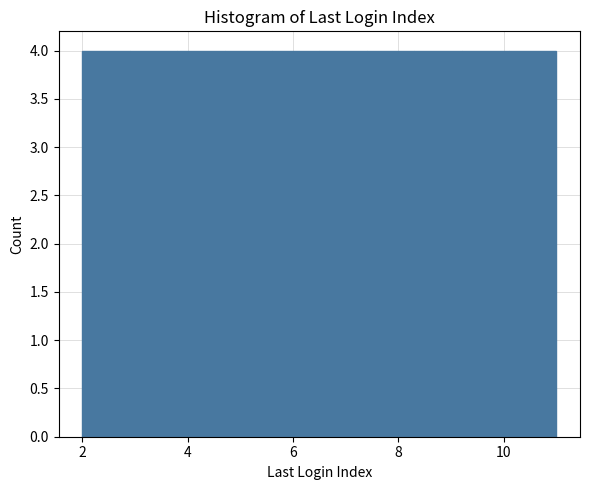

Reading left to right, list every bar in this chart as the range it spans on the x-axis followed by its height. Neither the bar edges nor the heights are printed on the chart, so give them approximately, as read against the axes.

2.0 to 2.9: 4
2.9 to 3.8: 4
3.8 to 4.7: 4
4.7 to 5.6: 4
5.6 to 6.5: 4
6.5 to 7.4: 4
7.4 to 8.3: 4
8.3 to 9.2: 4
9.2 to 10.1: 4
10.1 to 11.0: 4